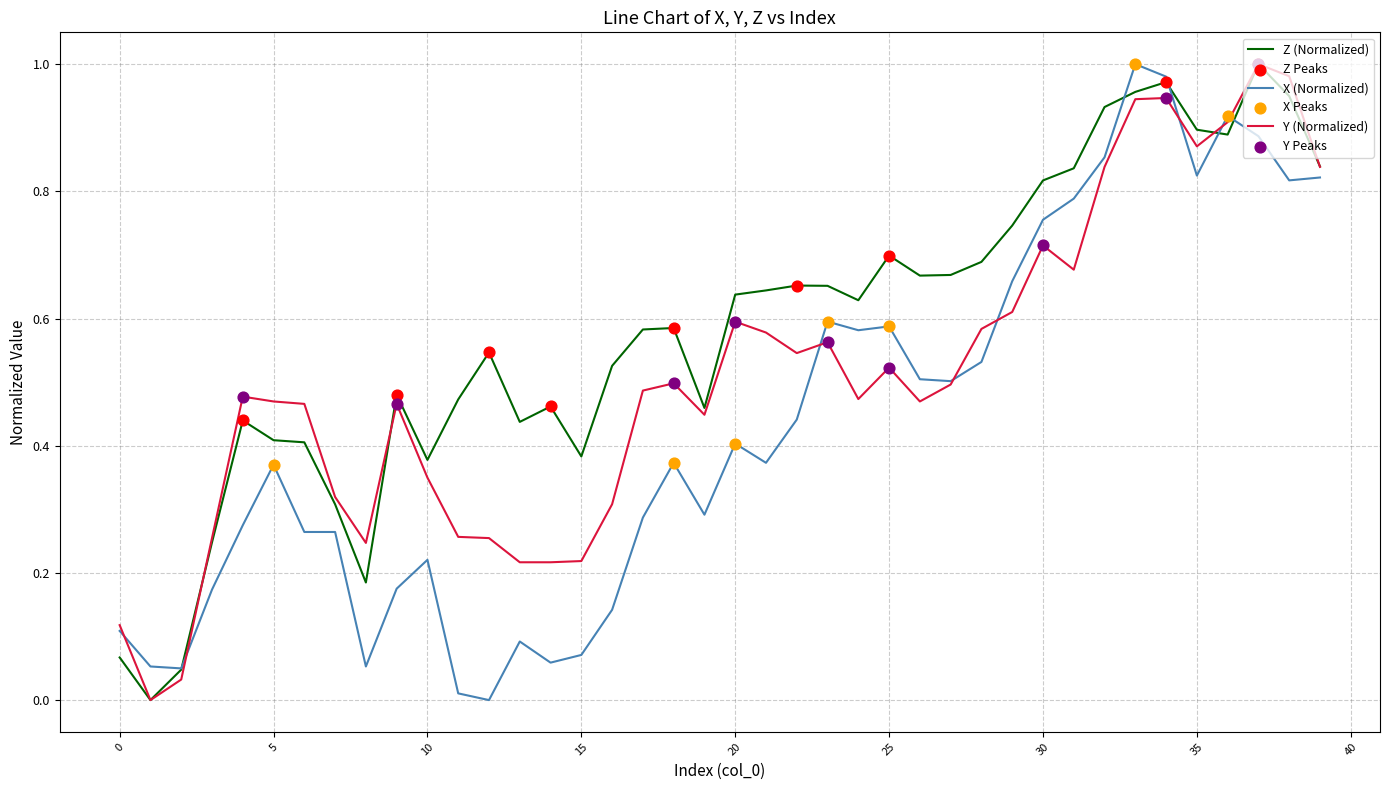

Which series has the largest total across all categories?

Z (Normalized)